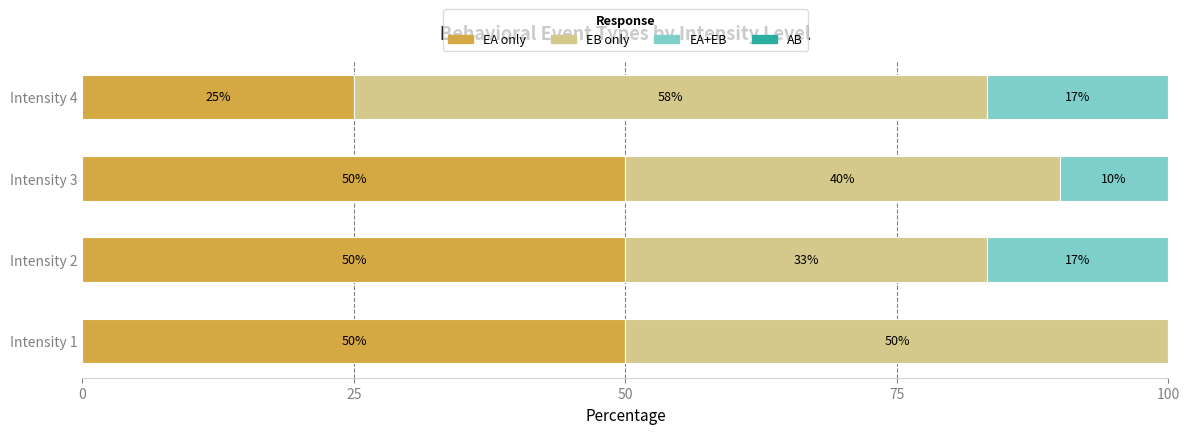

The EA only series shows 86.3 at Intensity 1. True or false?

False